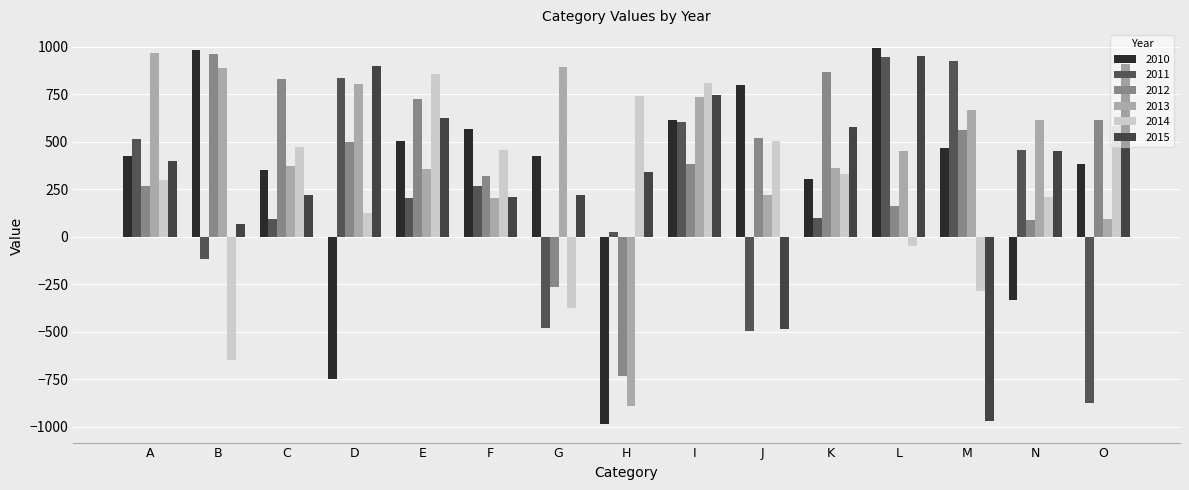

What is the maximum value for 2015?

953.6